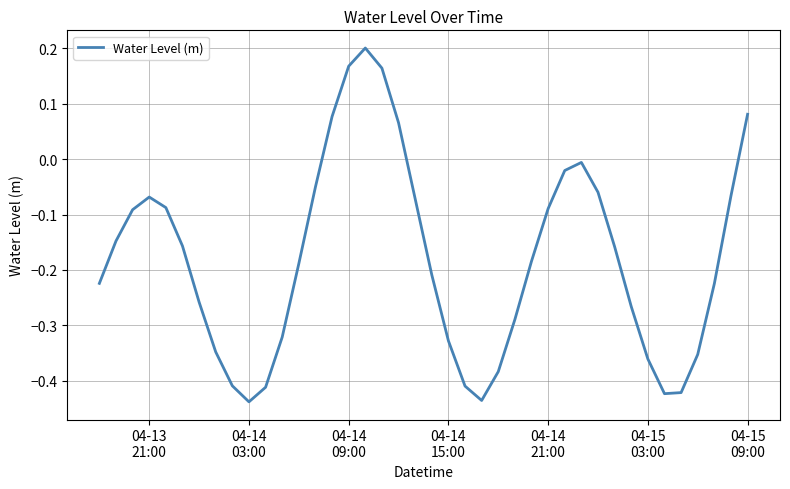

What is the difference between the maximum and minimum values?

0.6